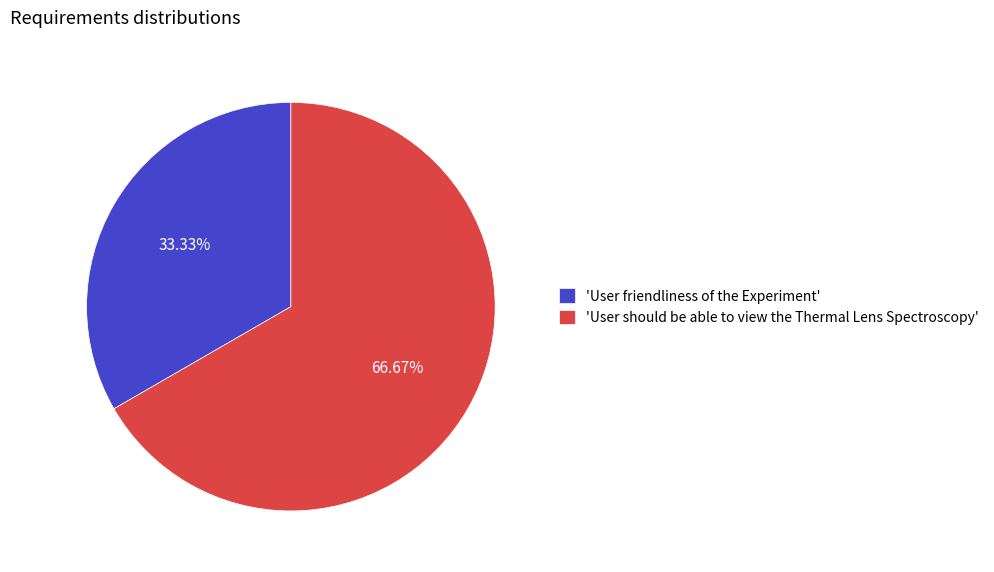

What is the majority slice?

'User should be able to view the Thermal Lens Spectroscopy'